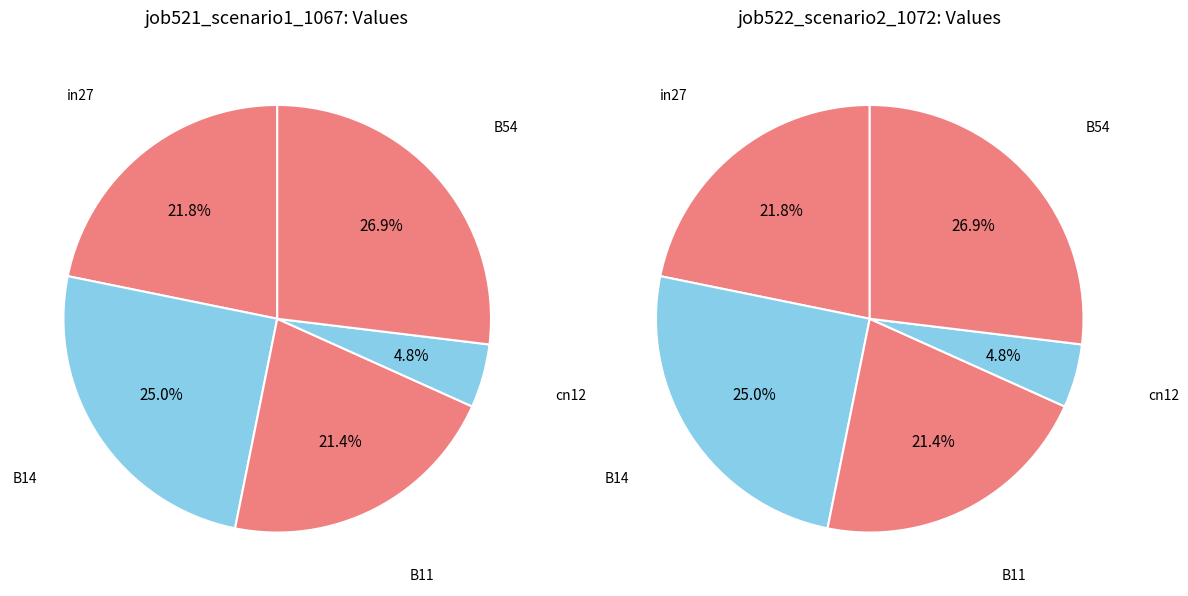

Which slice is the smallest?

cn12